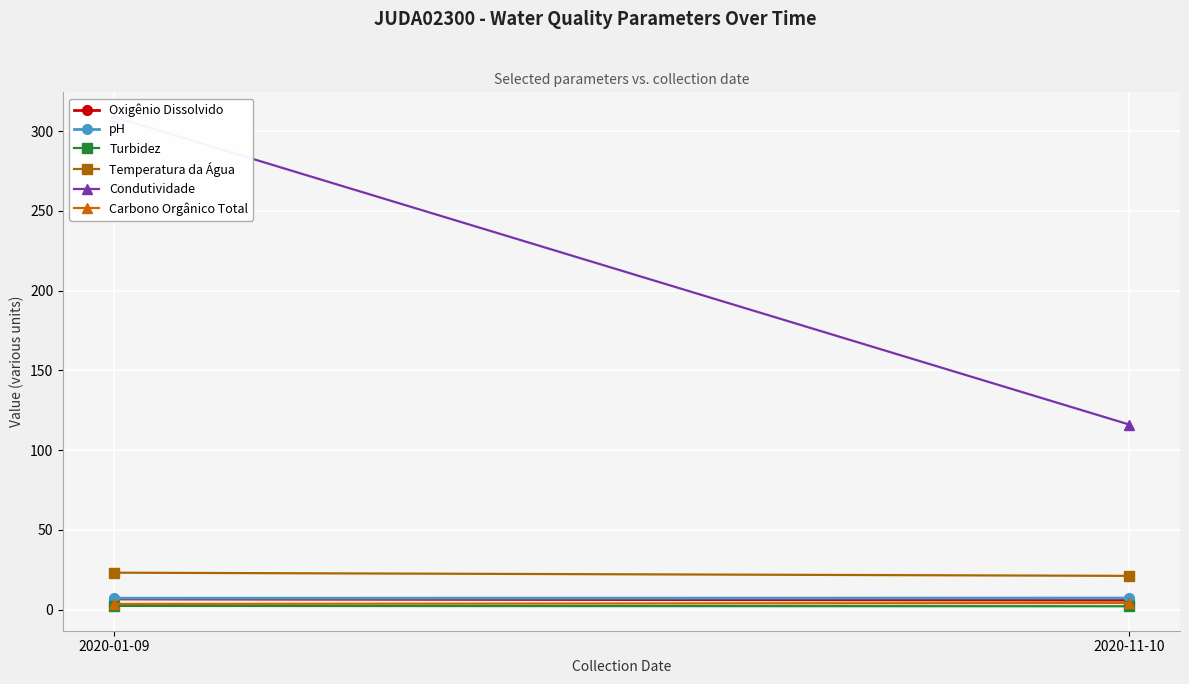

What is the sum of the pH values at 2020-11-10 and 2020-01-09?

14.3